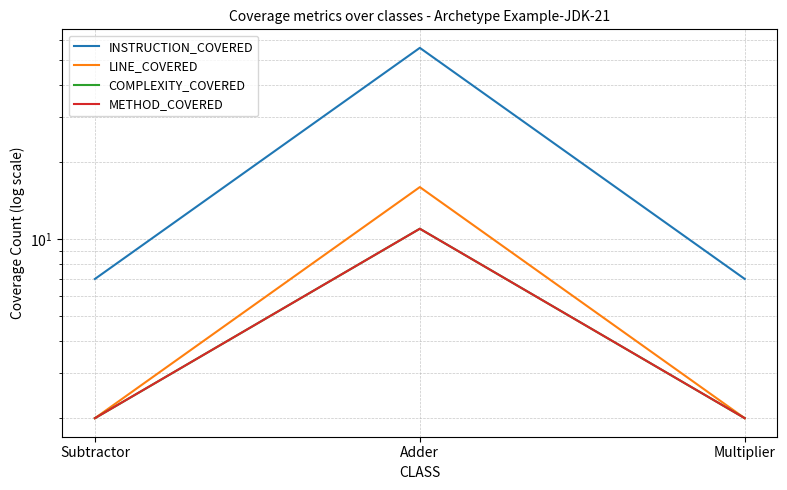

What is the label of the 2nd point from the right?

Adder